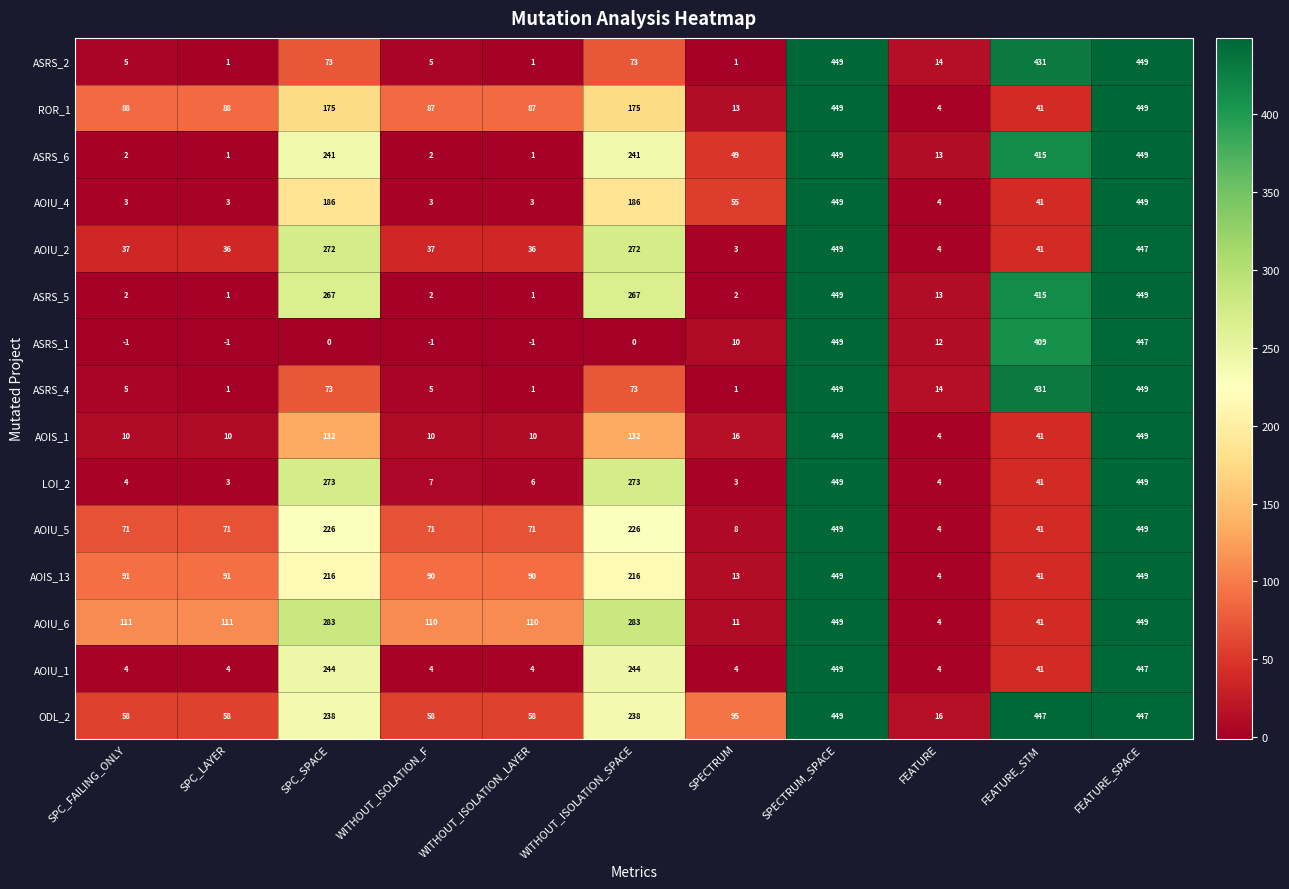

How many data points does each series have?

11